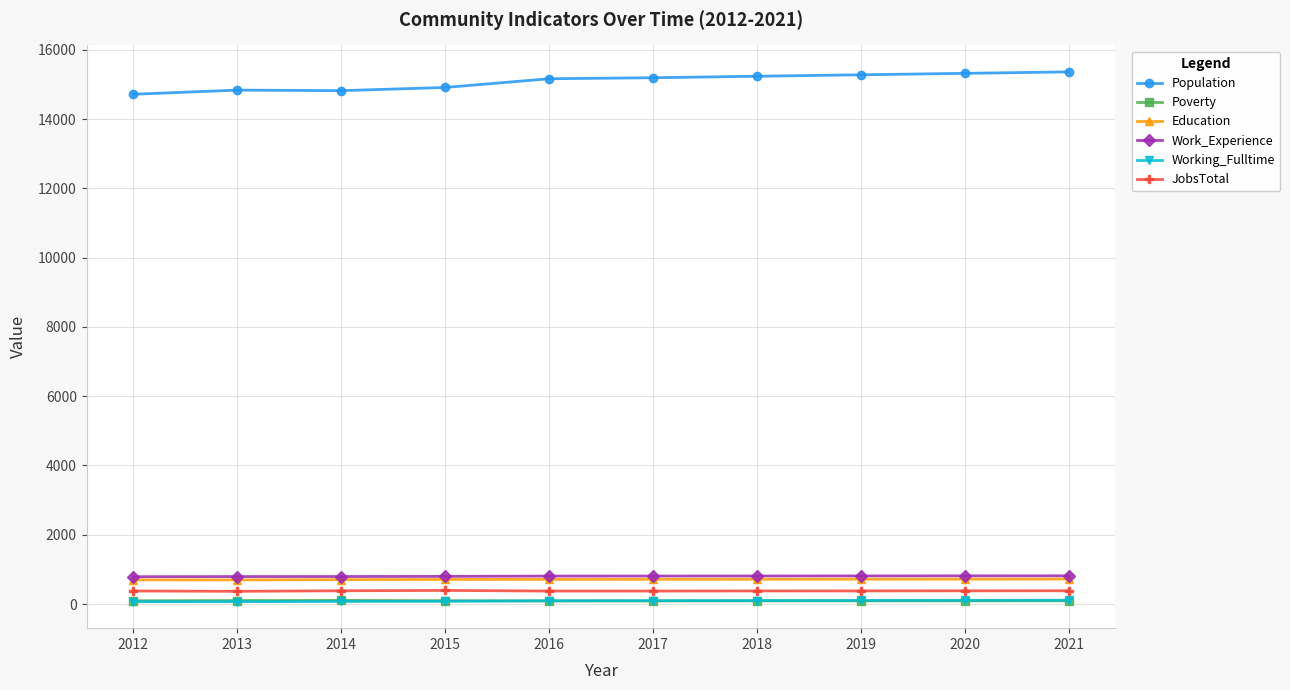

What is the difference between the maximum and minimum values in the Education series?

26